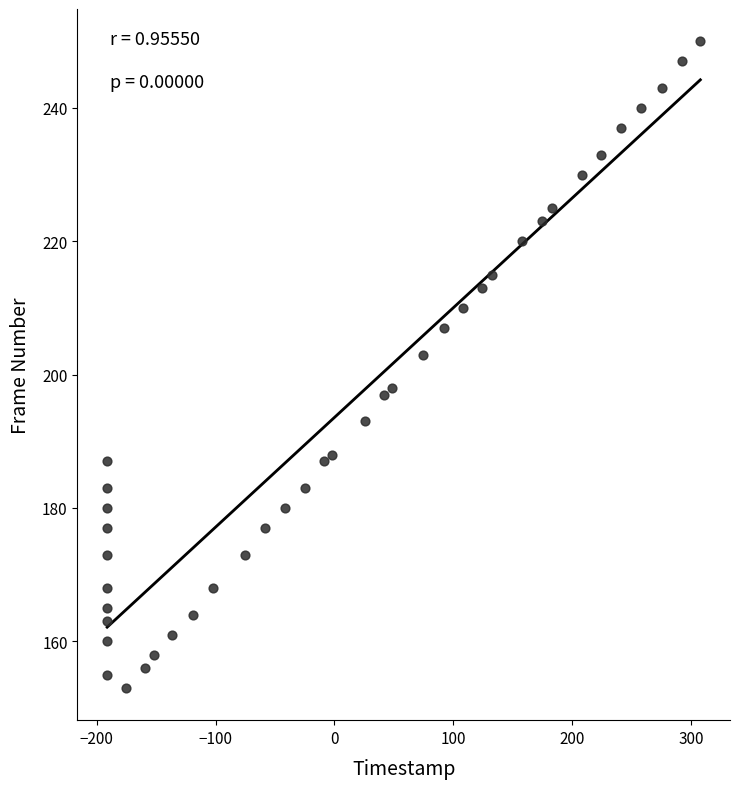

What is the range of Y values (max minus min)?

97